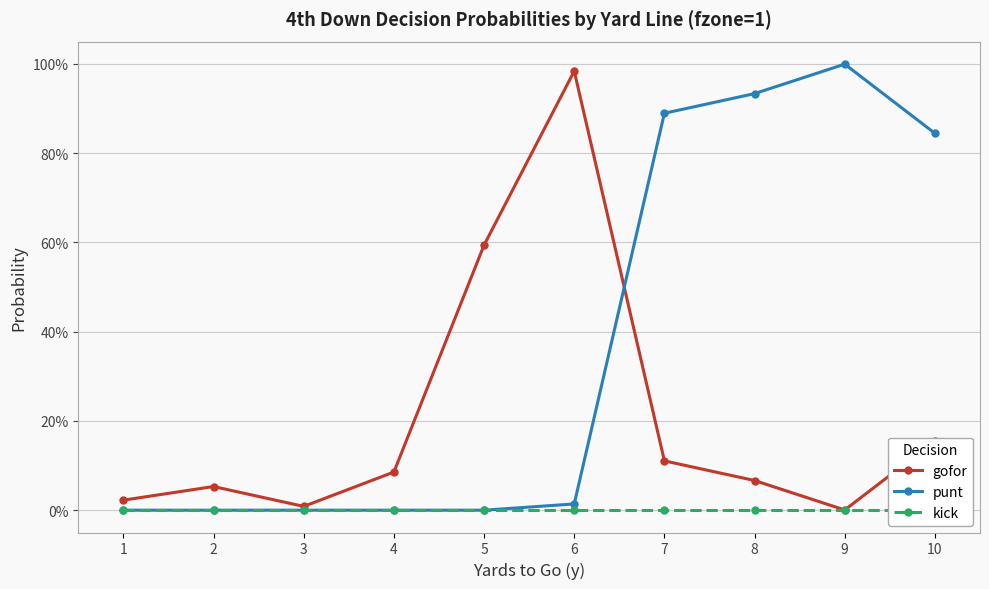

What are all the series names shown in the legend?

gofor, punt, kick